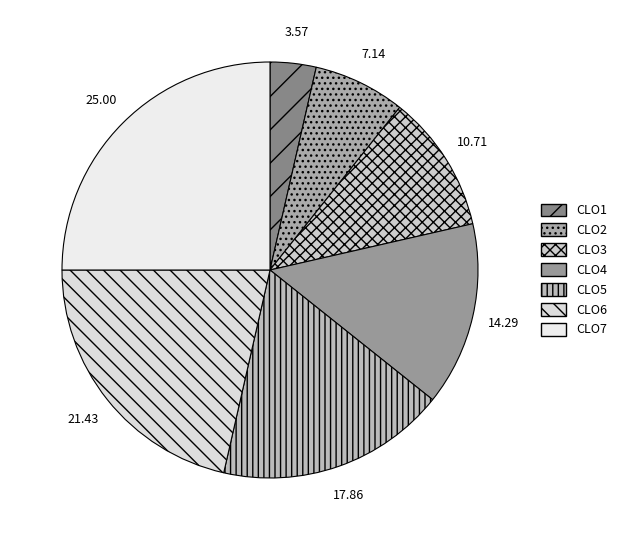

How many slices are in this pie chart?

7